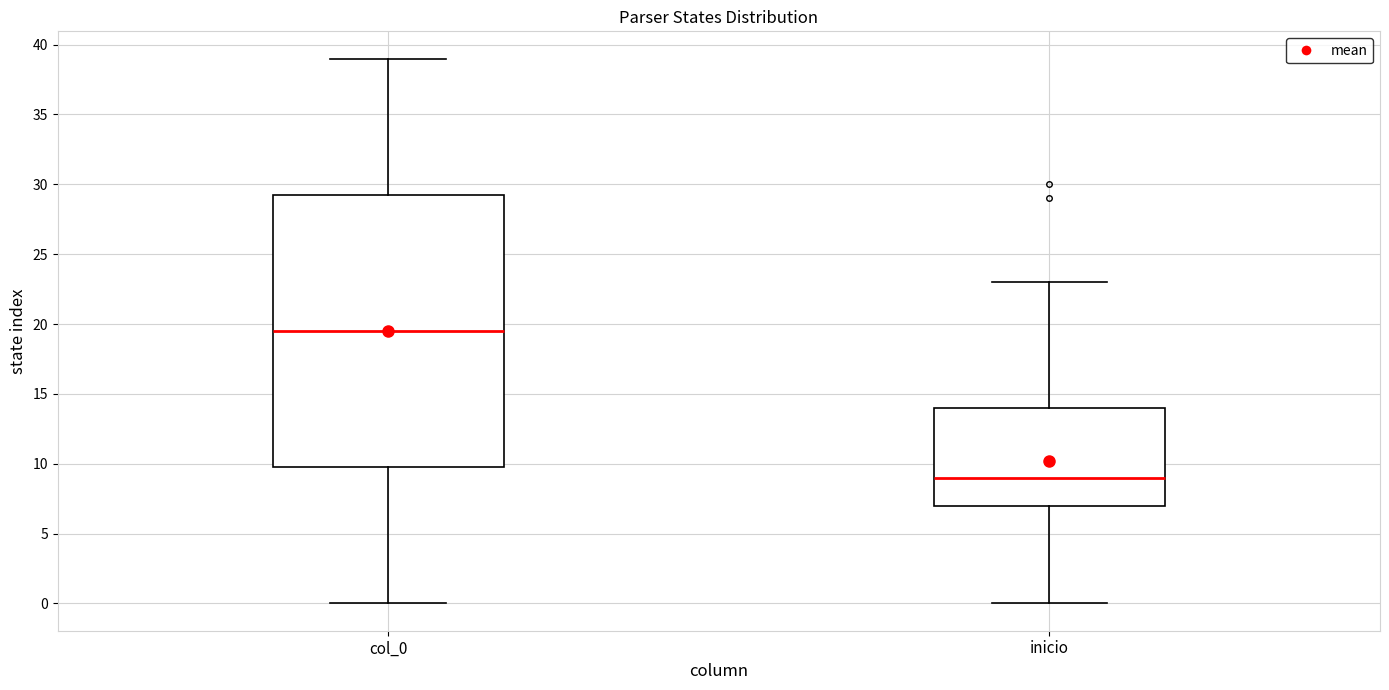

Where is the upper edge of the box for col_0 on the y-axis? The values are not printed on the chart, so give them approximately, as read against the axis.

29.5